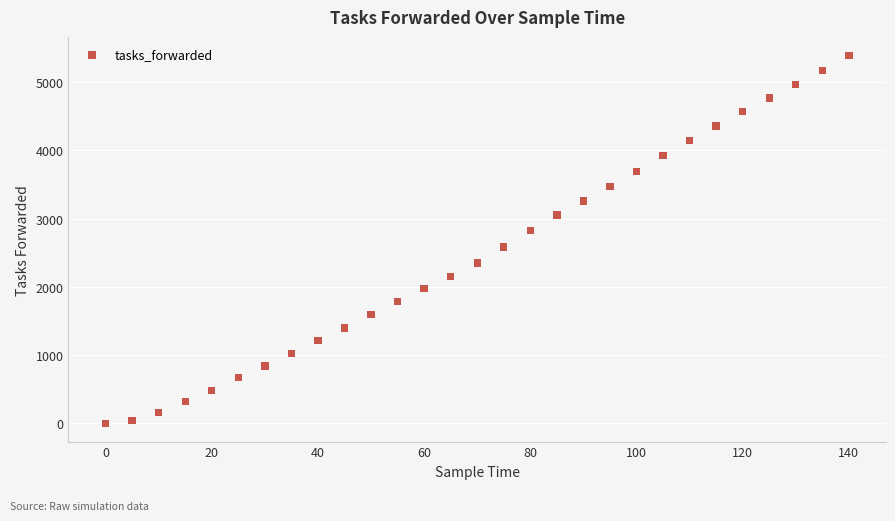

What is the range of Y values (max minus min)?

5394